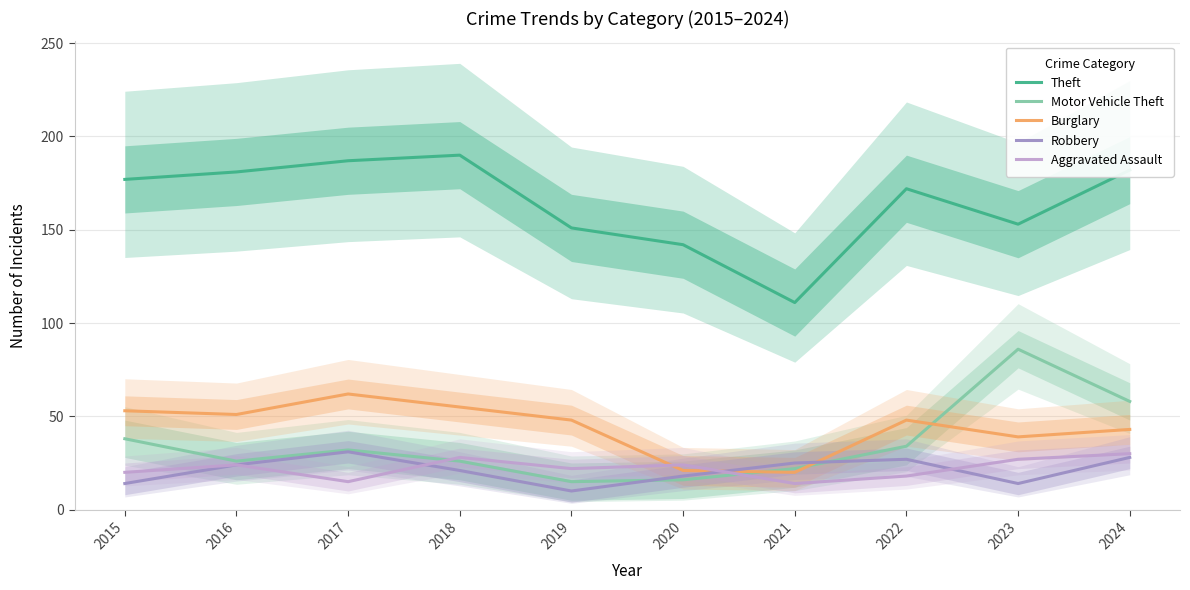

What is the value of the Theft point at the 10th from the left?

182